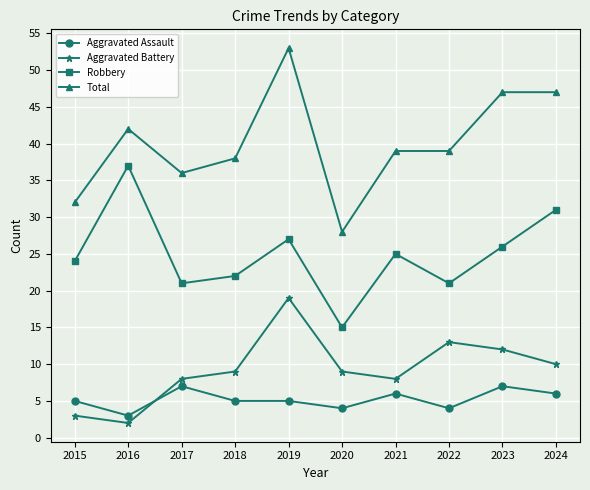

Rank the series by their maximum value, from lowest to highest.

Aggravated Assault, Aggravated Battery, Robbery, Total